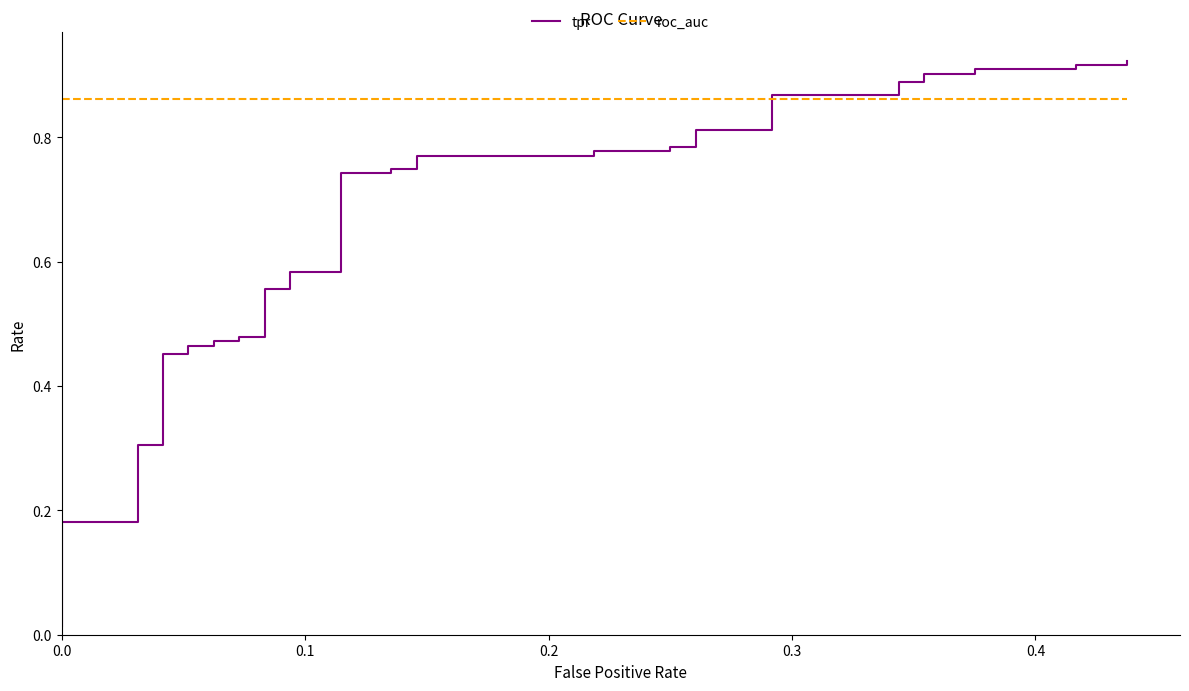

Is this an area chart (filled region under the line)?

No